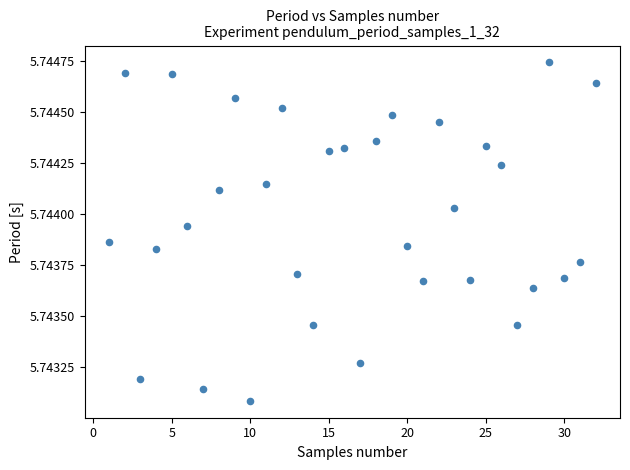

What is the range of X values (max minus min)?

31.0